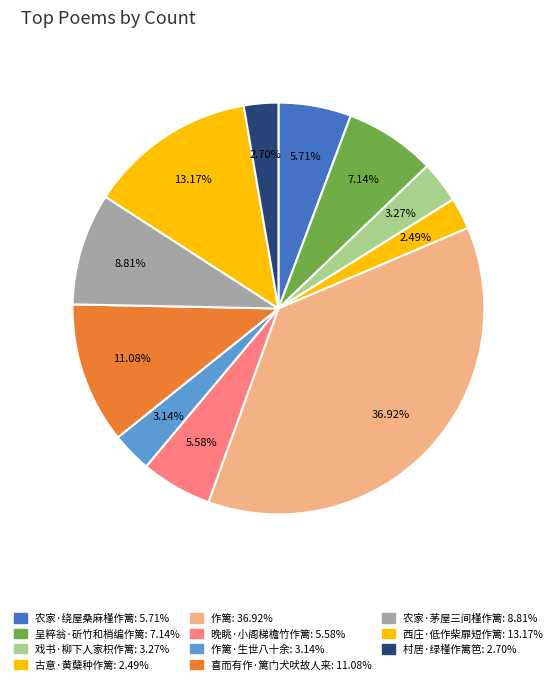

Count the number of slices in the pie.

11